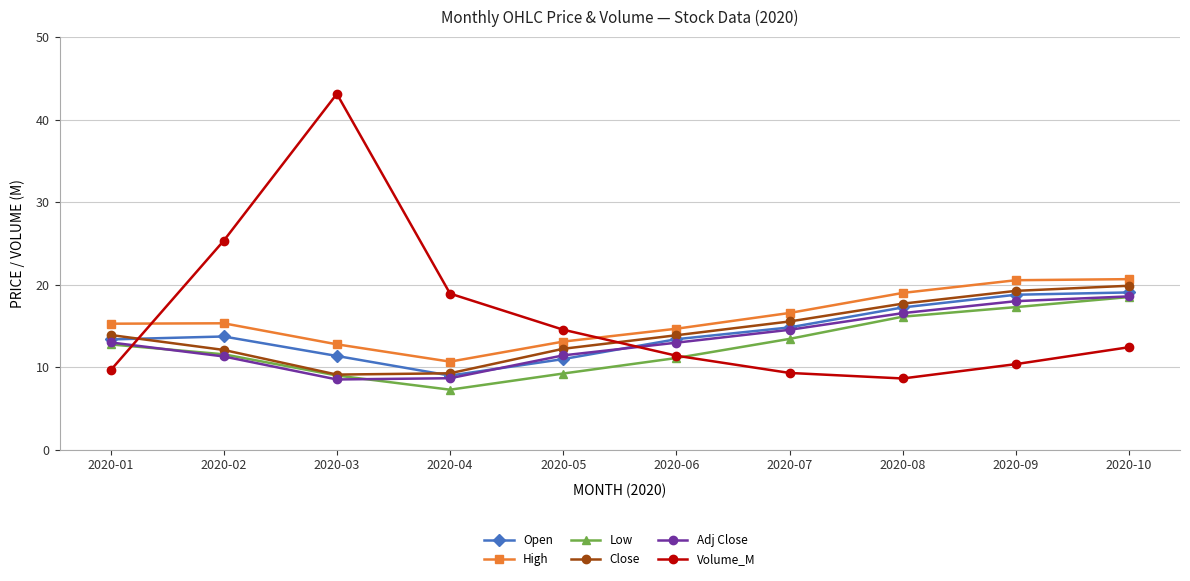

At which label does Volume_M first exceed 12?

2020-02